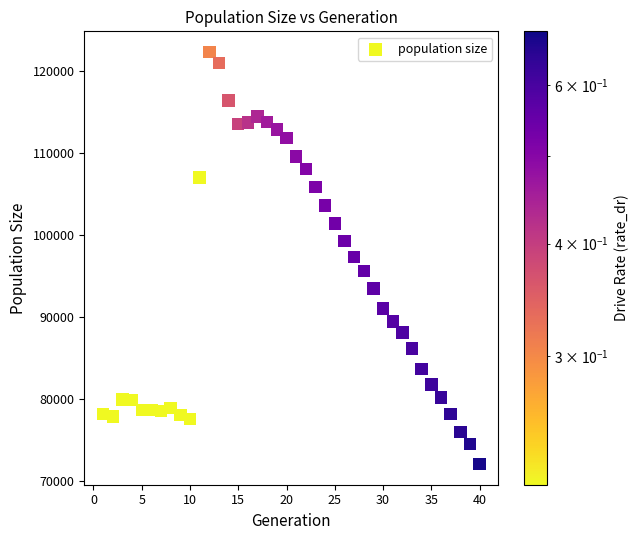

What is the range of X values (max minus min)?

39